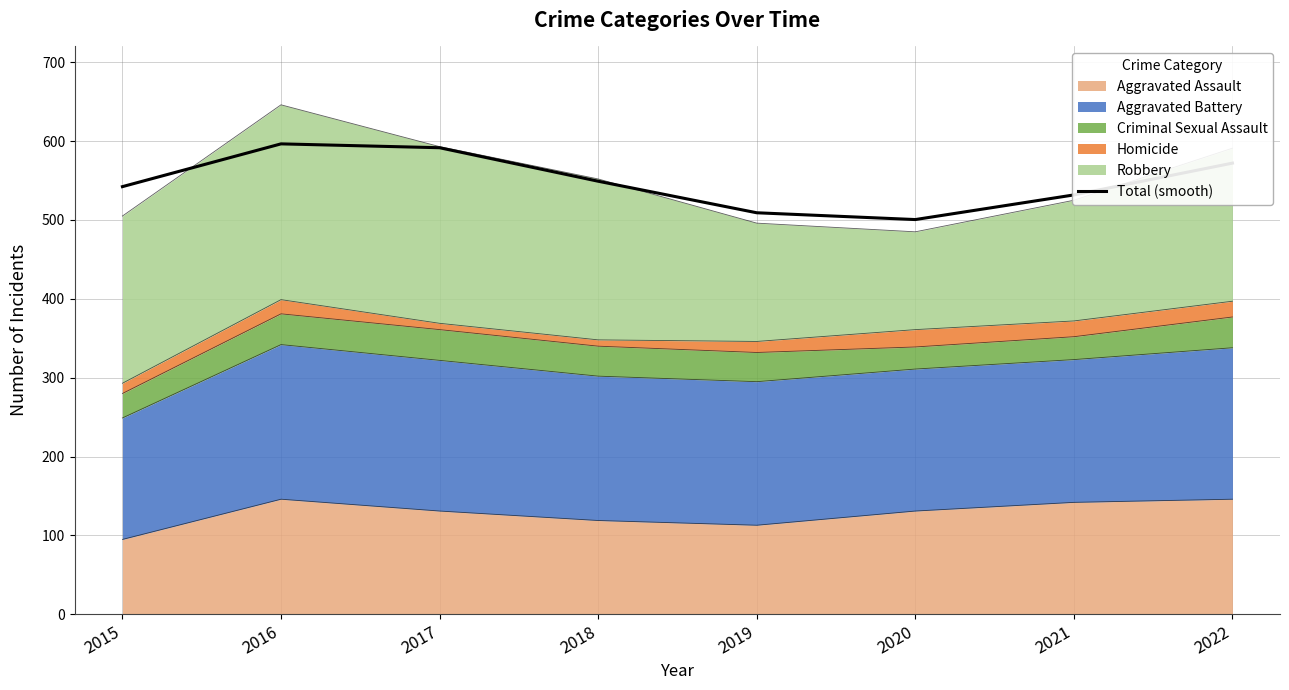

What is the difference between the values at 2020 and 2019?

8.6